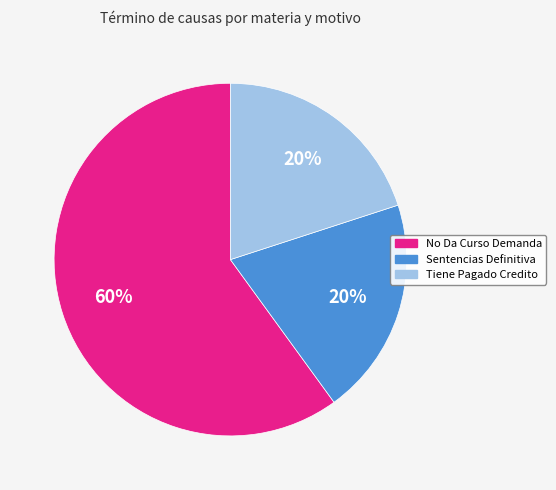

To the nearest percent, what portion does No Da Curso Demanda represent?

60%